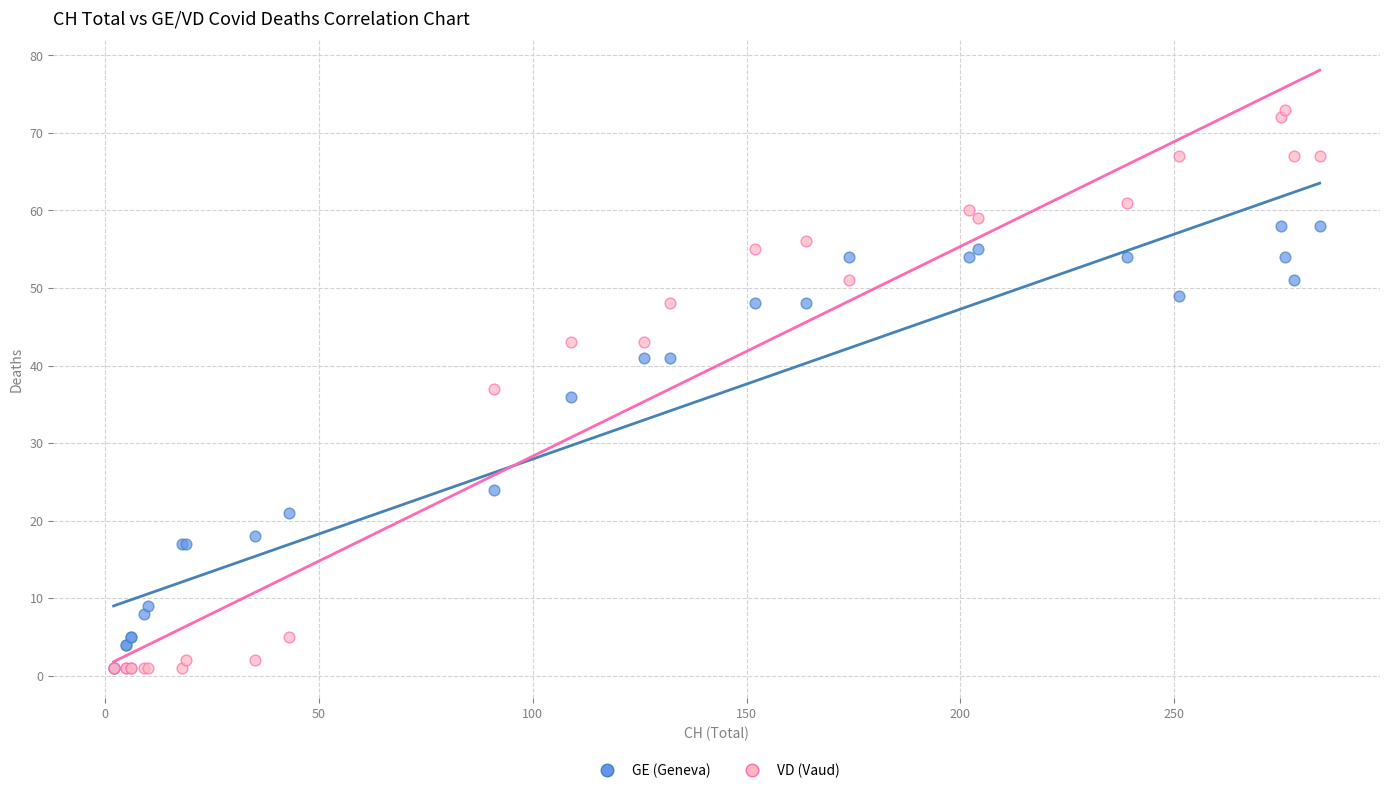

In the GE (Geneva) series, what Y value is closest to 29?

24